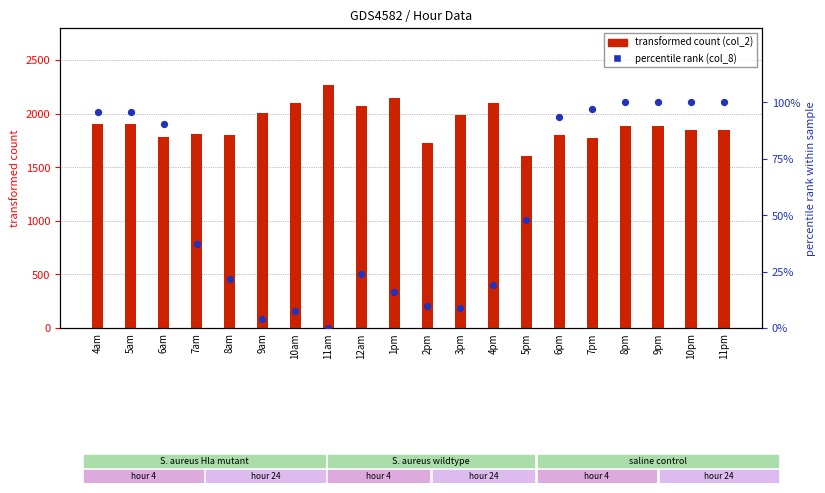

Which series reaches the minimum Y coordinate?

col_8 (percentile rank)